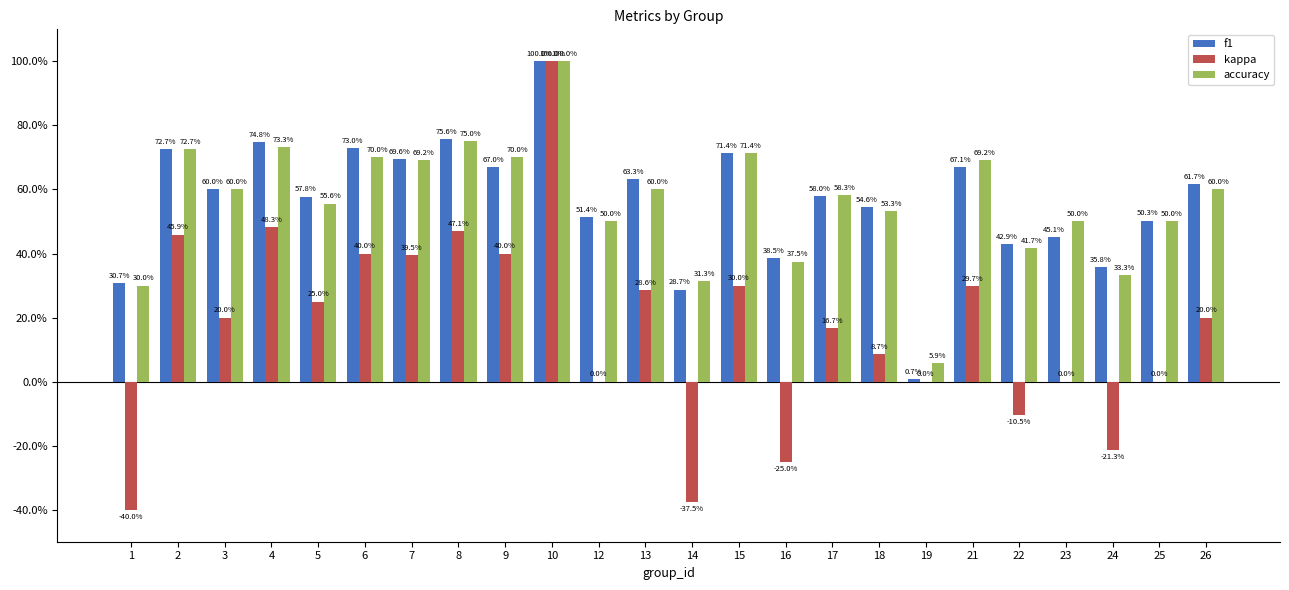

List the series in order of their peak value, lowest first.

f1, kappa, accuracy